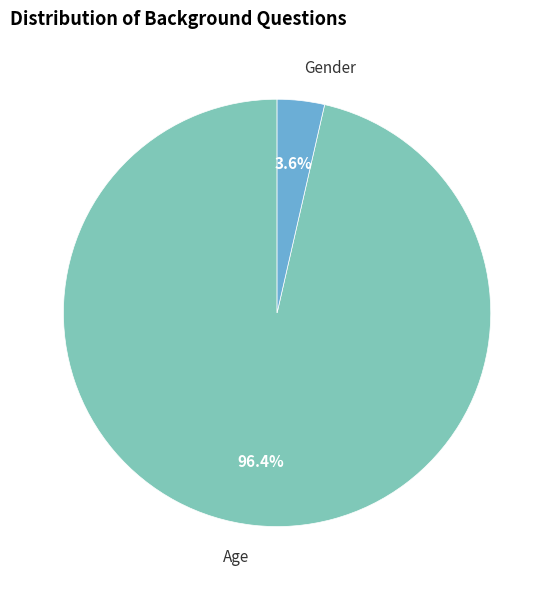

Combined, what portion of the pie is Age and Gender?

100.0%